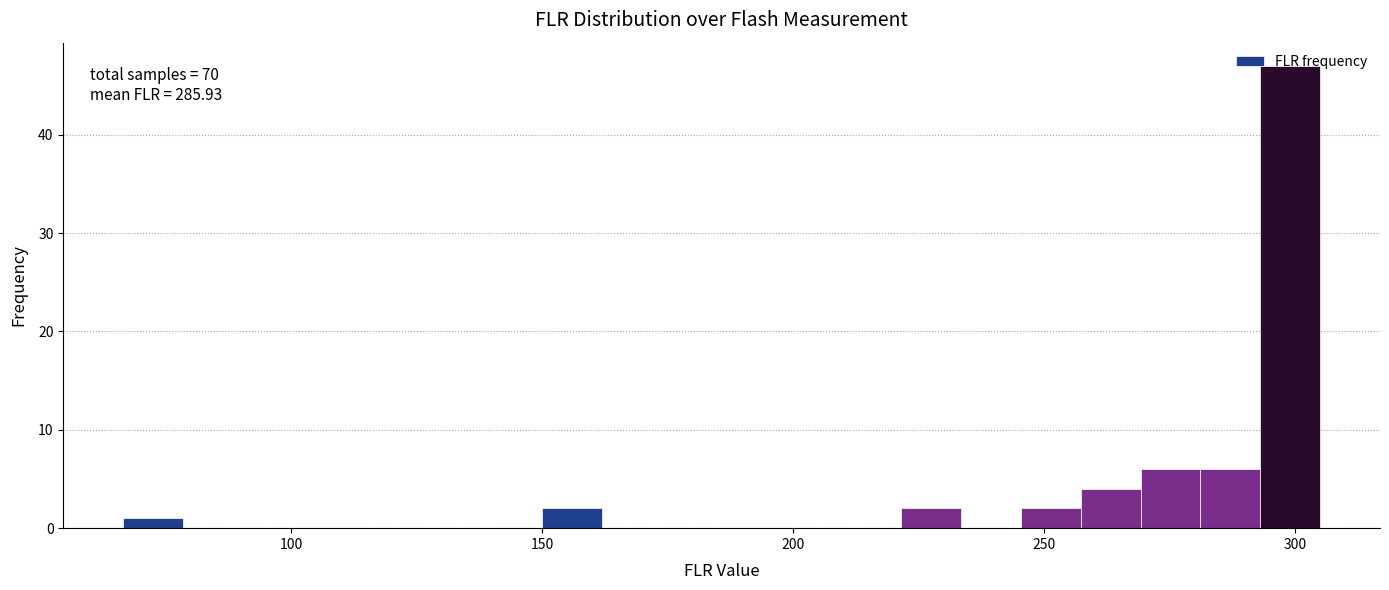

Read against the x-axis, roughly where is the centre of the tallest bar?

300